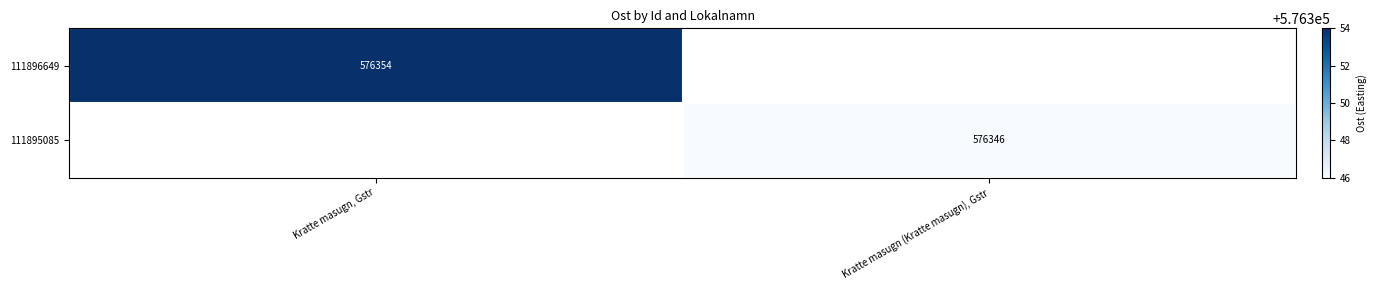

True or false: 111896649 has a value of 576354 at Kratte masugn, Gstr.

True